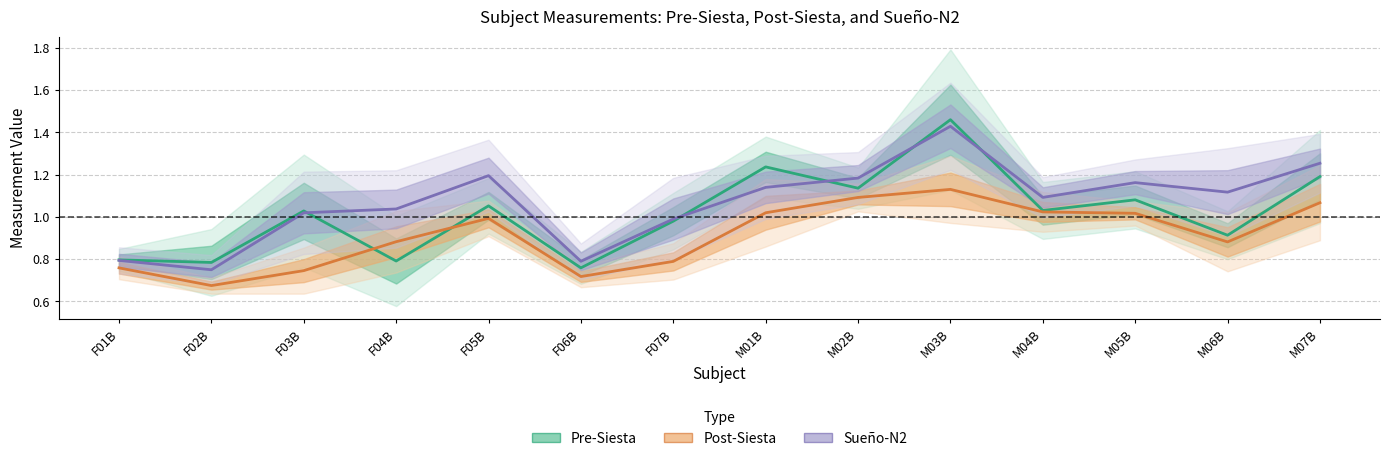

What is the sum of the Sueño-N2 values at M06B and M04B?

2.2